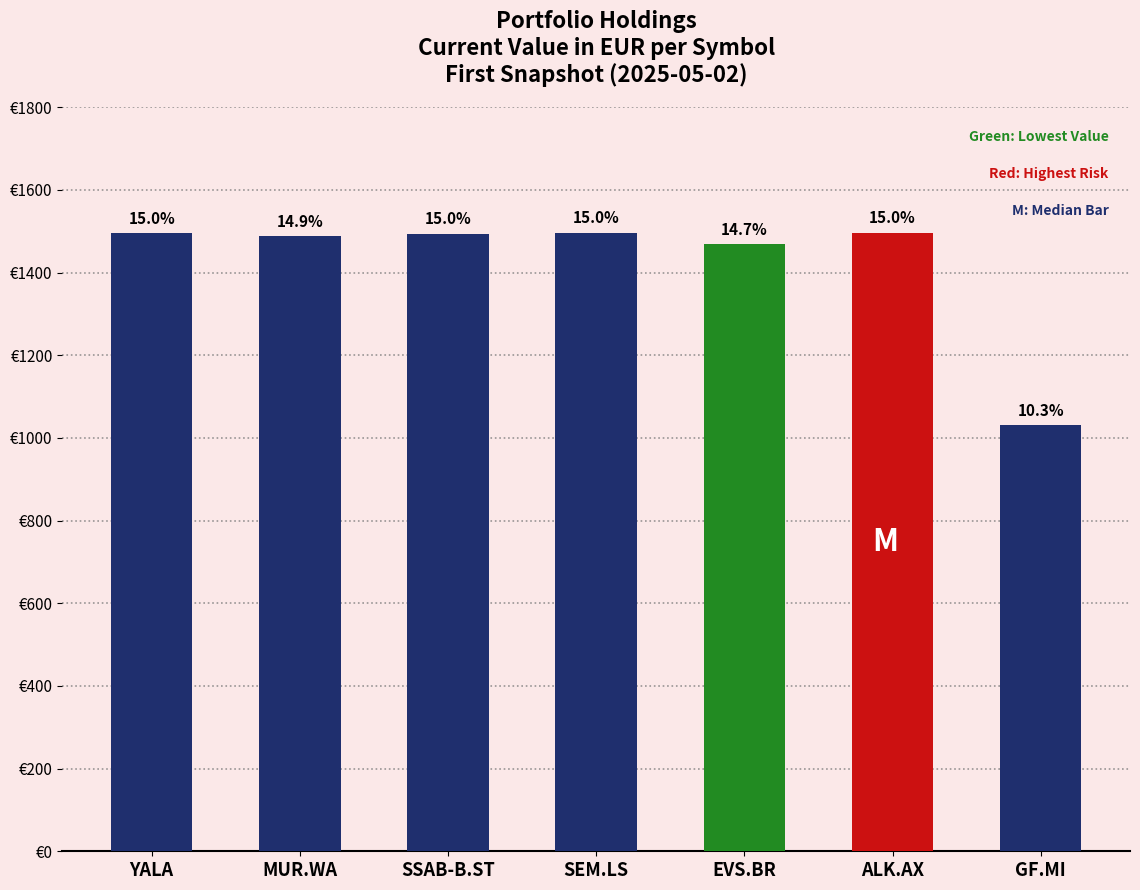

At which category does the chart reach its peak across all series?

ALK.AX